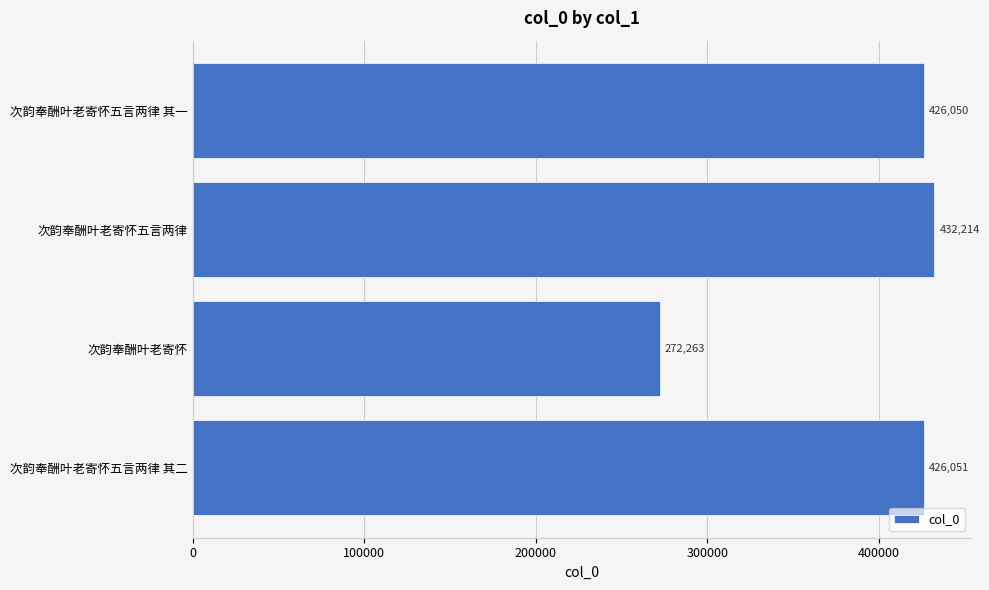

Read the value at 次韵奉酬叶老寄怀, to the nearest 50.

272250